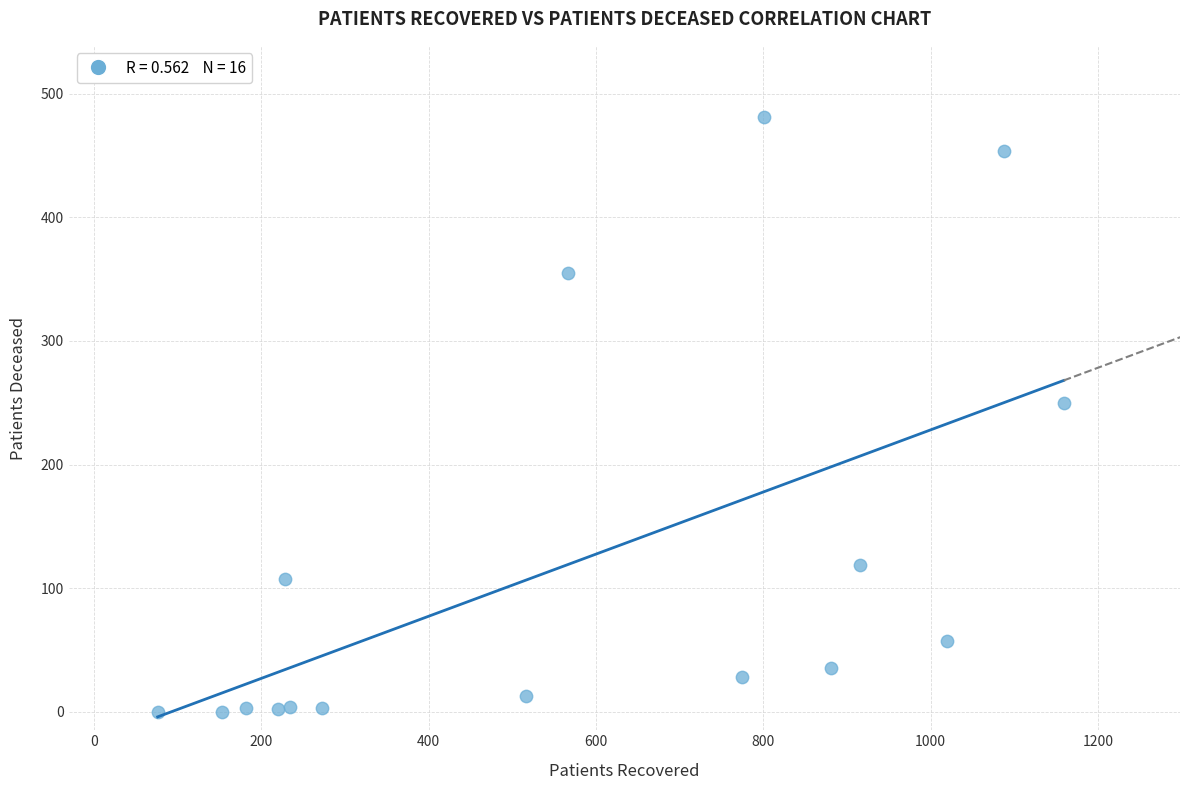

What Y value in the scatter plot is closest to 240?

250